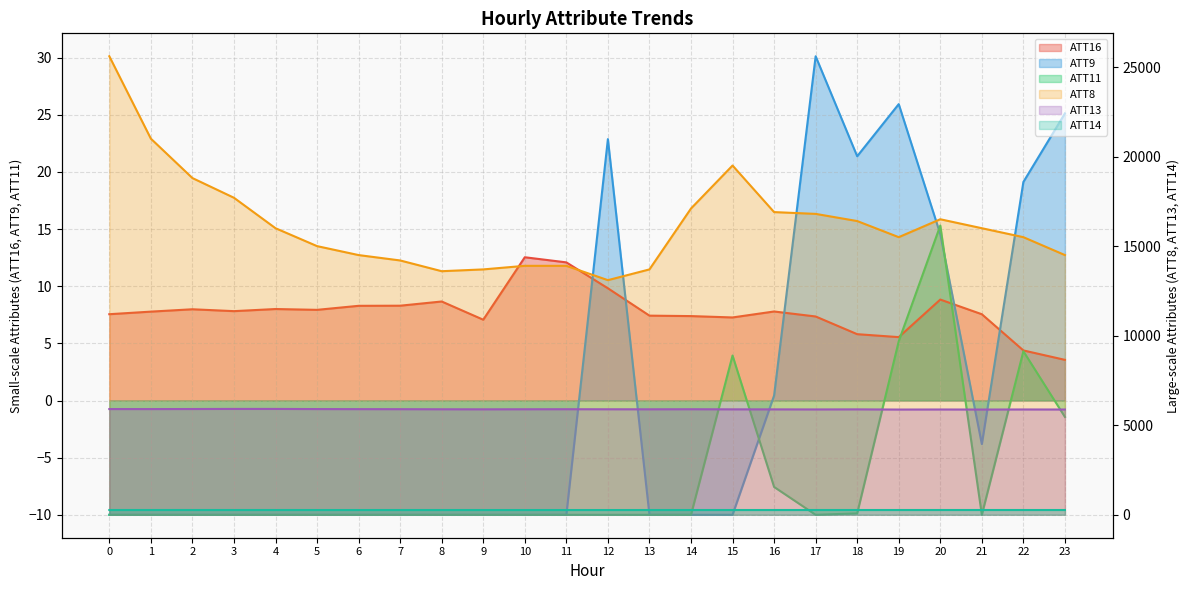

What is the highest value of the ATT16 series?

12.5